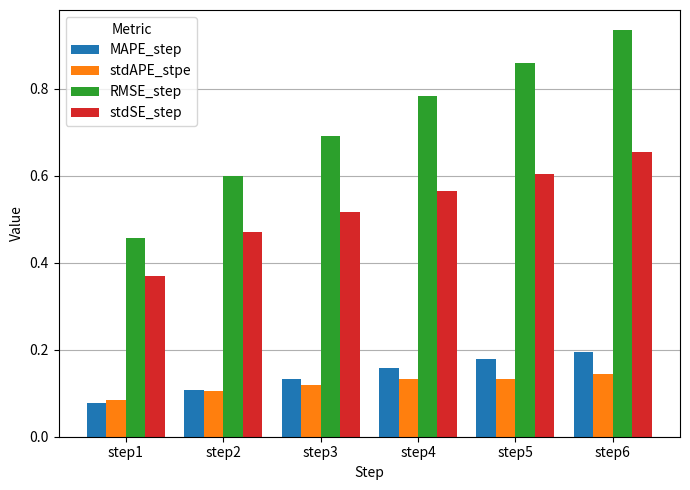

Which series changed the most between step4 and step6?

RMSE_step